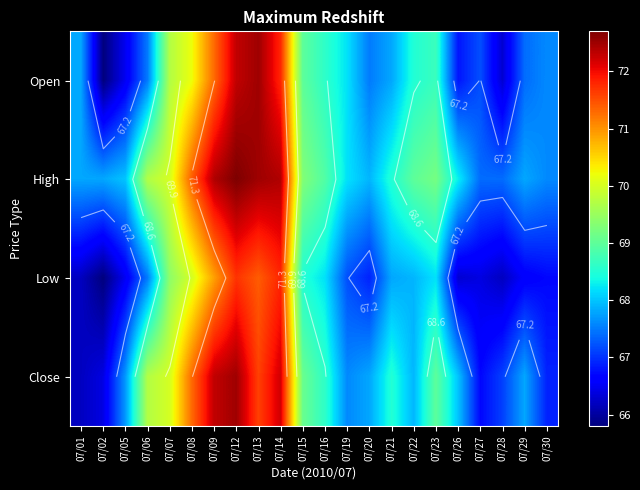

What is the greatest value displayed?

72.7